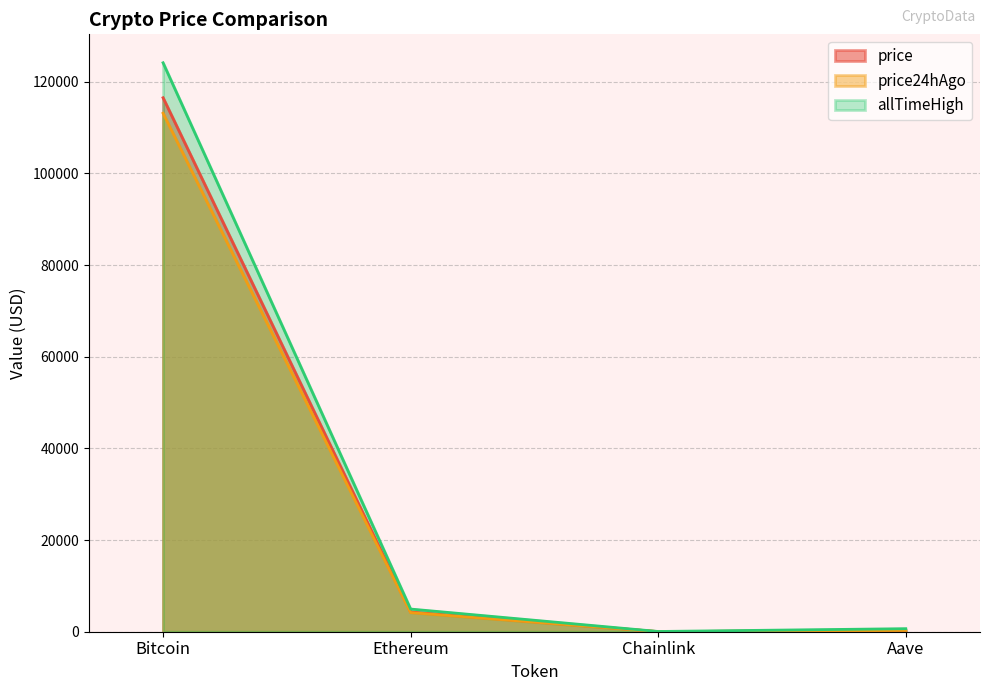

At how many categories does at least one series exceed 85303?

1